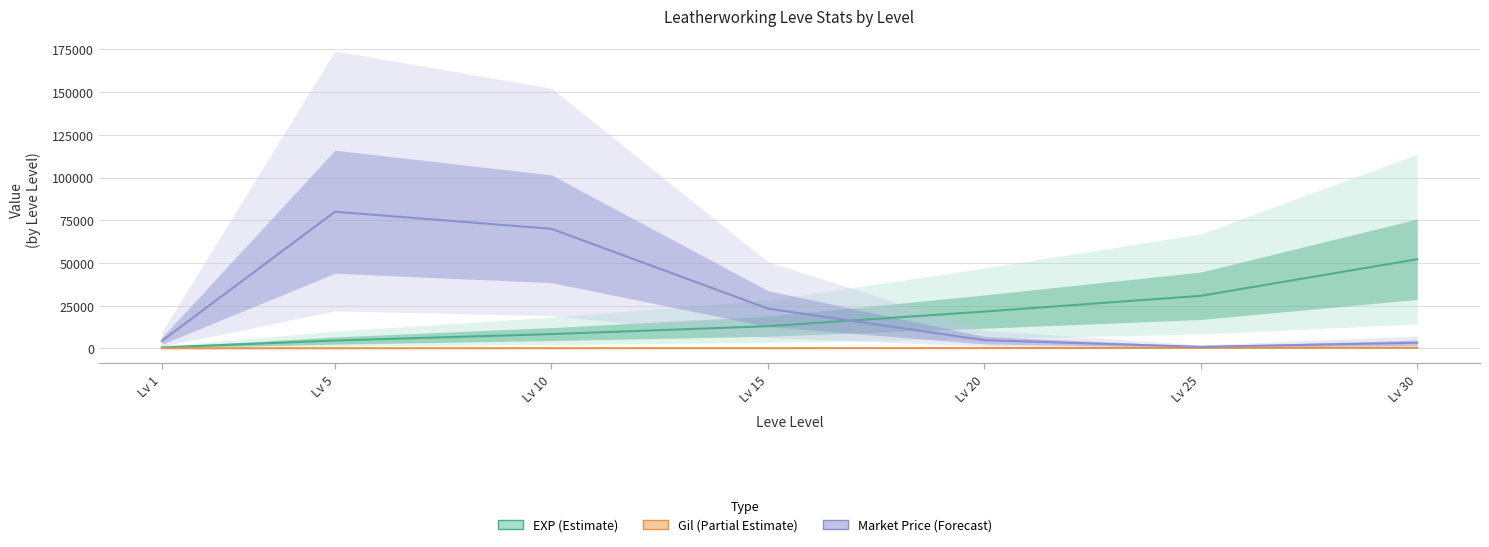

Where is the first local minimum for Market Price (Forecast)?

Lv 25